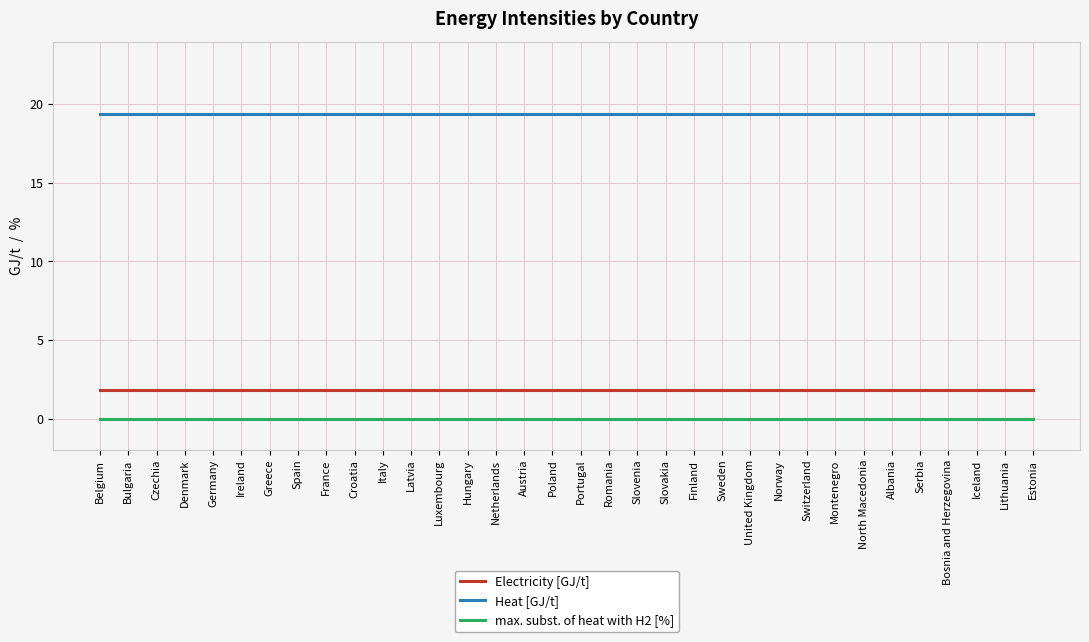

Reading left to right, list all the values displayed in this chart.

Electricity [GJ/t]: Belgium=1.8	Bulgaria=1.8	Czechia=1.8	Denmark=1.8	Germany=1.8	Ireland=1.8	Greece=1.8	Spain=1.8	France=1.8	Croatia=1.8	Italy=1.8	Latvia=1.8	Luxembourg=1.8	Hungary=1.8	Netherlands=1.8	Austria=1.8	Poland=1.8	Portugal=1.8	Romania=1.8	Slovenia=1.8	Slovakia=1.8	Finland=1.8	Sweden=1.8	United Kingdom=1.8	Norway=1.8	Switzerland=1.8	Montenegro=1.8	North Macedonia=1.8	Albania=1.8	Serbia=1.8	Bosnia and Herzegovina=1.8	Iceland=1.8	Lithuania=1.8	Estonia=1.8
Heat [GJ/t]: Belgium=19.4	Bulgaria=19.4	Czechia=19.4	Denmark=19.4	Germany=19.4	Ireland=19.4	Greece=19.4	Spain=19.4	France=19.4	Croatia=19.4	Italy=19.4	Latvia=19.4	Luxembourg=19.4	Hungary=19.4	Netherlands=19.4	Austria=19.4	Poland=19.4	Portugal=19.4	Romania=19.4	Slovenia=19.4	Slovakia=19.4	Finland=19.4	Sweden=19.4	United Kingdom=19.4	Norway=19.4	Switzerland=19.4	Montenegro=19.4	North Macedonia=19.4	Albania=19.4	Serbia=19.4	Bosnia and Herzegovina=19.4	Iceland=19.4	Lithuania=19.4	Estonia=19.4
max. subst. of heat with H2 [%]: Belgium=0.0	Bulgaria=0.0	Czechia=0.0	Denmark=0.0	Germany=0.0	Ireland=0.0	Greece=0.0	Spain=0.0	France=0.0	Croatia=0.0	Italy=0.0	Latvia=0.0	Luxembourg=0.0	Hungary=0.0	Netherlands=0.0	Austria=0.0	Poland=0.0	Portugal=0.0	Romania=0.0	Slovenia=0.0	Slovakia=0.0	Finland=0.0	Sweden=0.0	United Kingdom=0.0	Norway=0.0	Switzerland=0.0	Montenegro=0.0	North Macedonia=0.0	Albania=0.0	Serbia=0.0	Bosnia and Herzegovina=0.0	Iceland=0.0	Lithuania=0.0	Estonia=0.0